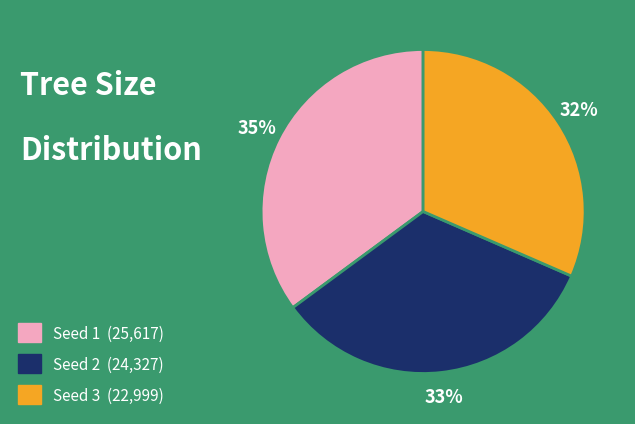

What is the ratio of the value at Seed 1 (25,617) to the value at Seed 3 (22,999)?

1.1